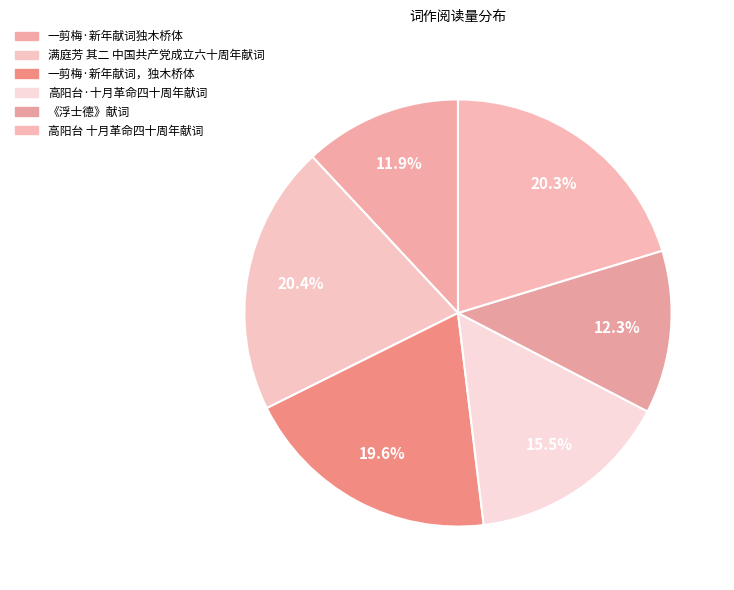

What percentage is the 一剪梅·新年献词独木桥体 slice, to the nearest percent?

12%